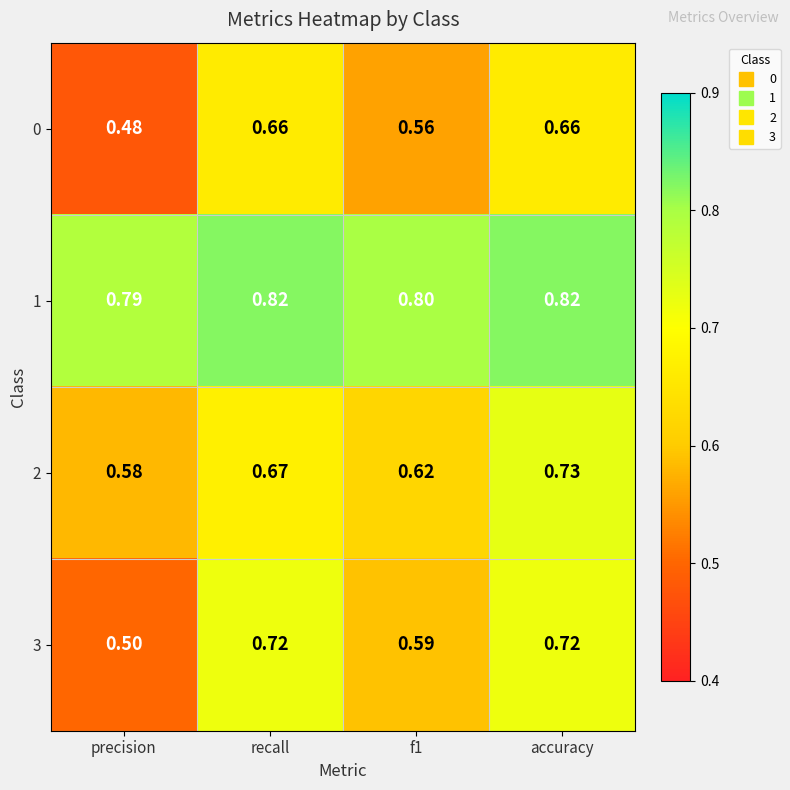

Where is 0 nearest to the value 0?

precision